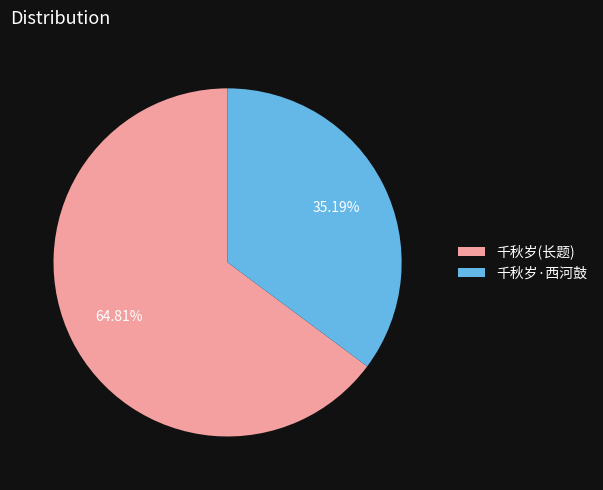

Which slice is the smallest?

千秋岁·西河鼓